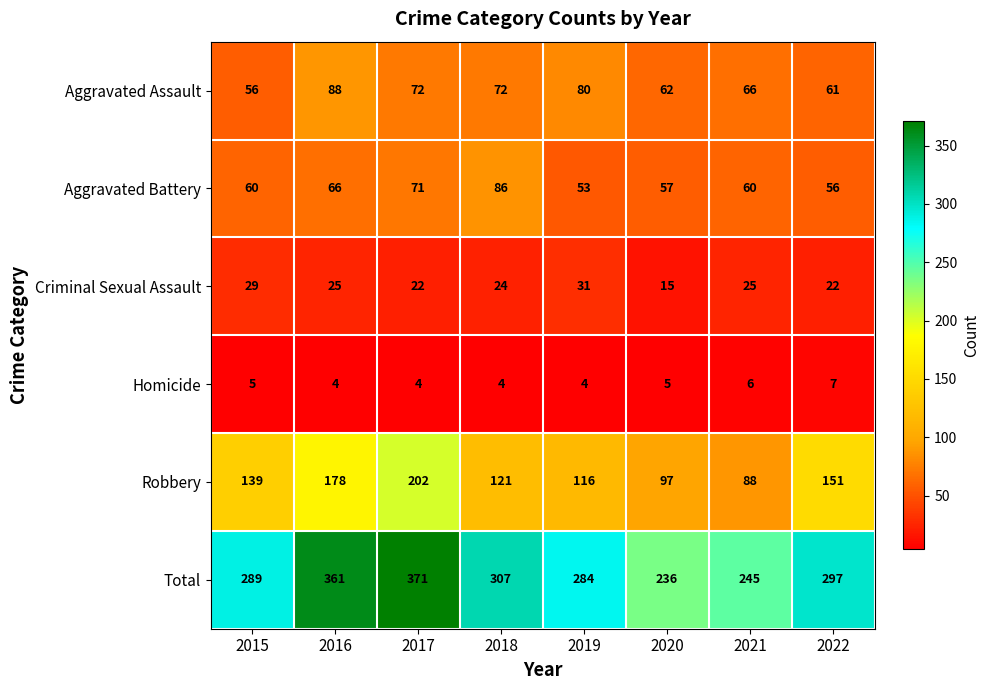

At how many categories does at least one series exceed 308?

2